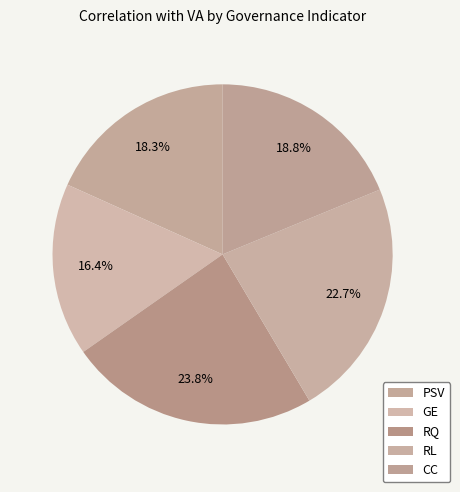

Rank the categories by value from highest to lowest.

RQ, RL, CC, PSV, GE